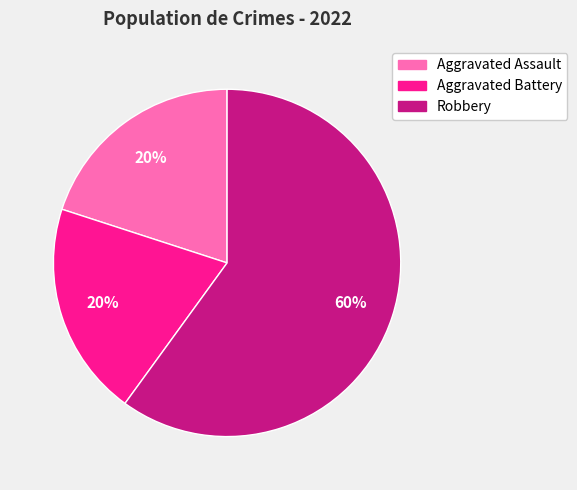

What percentage is the Aggravated Battery slice, to the nearest percent?

20%